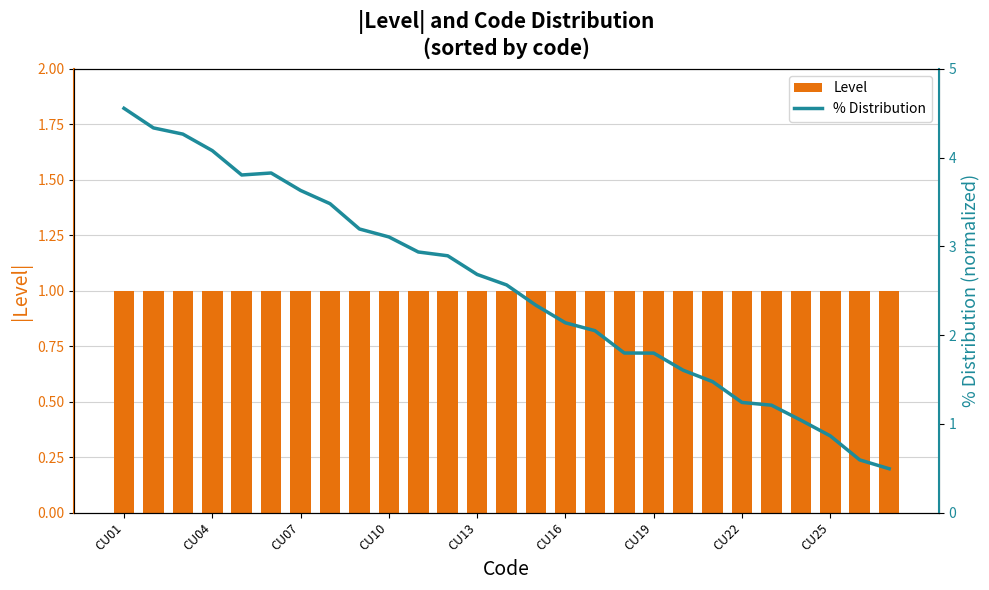

Which category has the lowest value in the Level series?

CU01